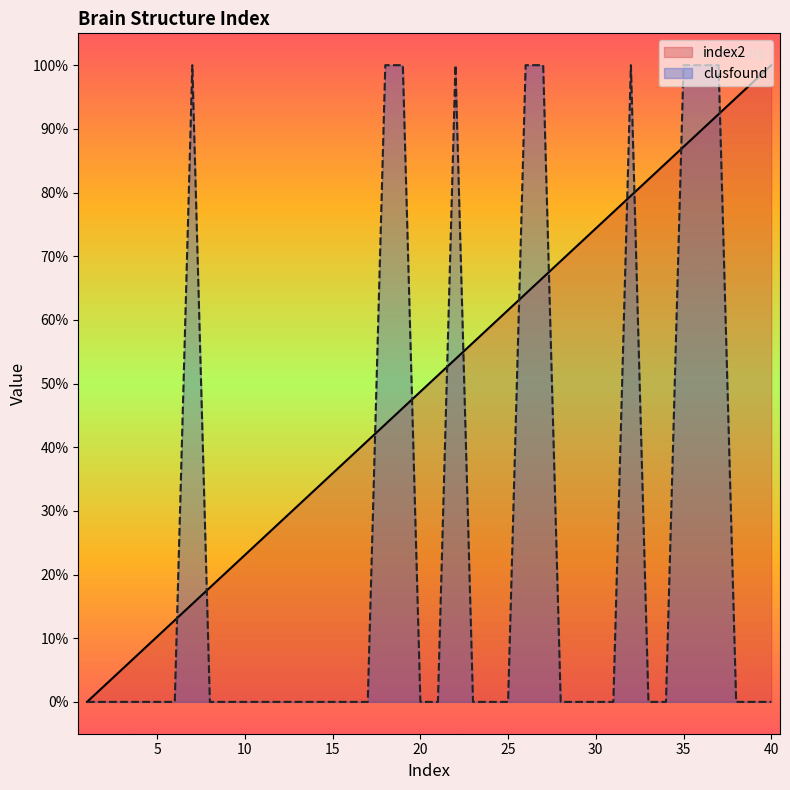

Reading right to left, extract all data points from this chart.

index2: 40=1.0	39=1.0	38=0.9	37=0.9	36=0.9	35=0.9	34=0.8	33=0.8	32=0.8	31=0.8	30=0.7	29=0.7	28=0.7	27=0.7	26=0.6	25=0.6	24=0.6	23=0.6	22=0.5	21=0.5	20=0.5	19=0.5	18=0.4	17=0.4	16=0.4	15=0.4	14=0.3	13=0.3	12=0.3	11=0.3	10=0.2	9=0.2	8=0.2	7=0.2	6=0.1	5=0.1	4=0.1	3=0.1	2=0.0	1=0.0
clusfound: 40=0.0	39=0.0	38=0.0	37=1.0	36=1.0	35=1.0	34=0.0	33=0.0	32=1.0	31=0.0	30=0.0	29=0.0	28=0.0	27=1.0	26=1.0	25=0.0	24=0.0	23=0.0	22=1.0	21=0.0	20=0.0	19=1.0	18=1.0	17=0.0	16=0.0	15=0.0	14=0.0	13=0.0	12=0.0	11=0.0	10=0.0	9=0.0	8=0.0	7=1.0	6=0.0	5=0.0	4=0.0	3=0.0	2=0.0	1=0.0